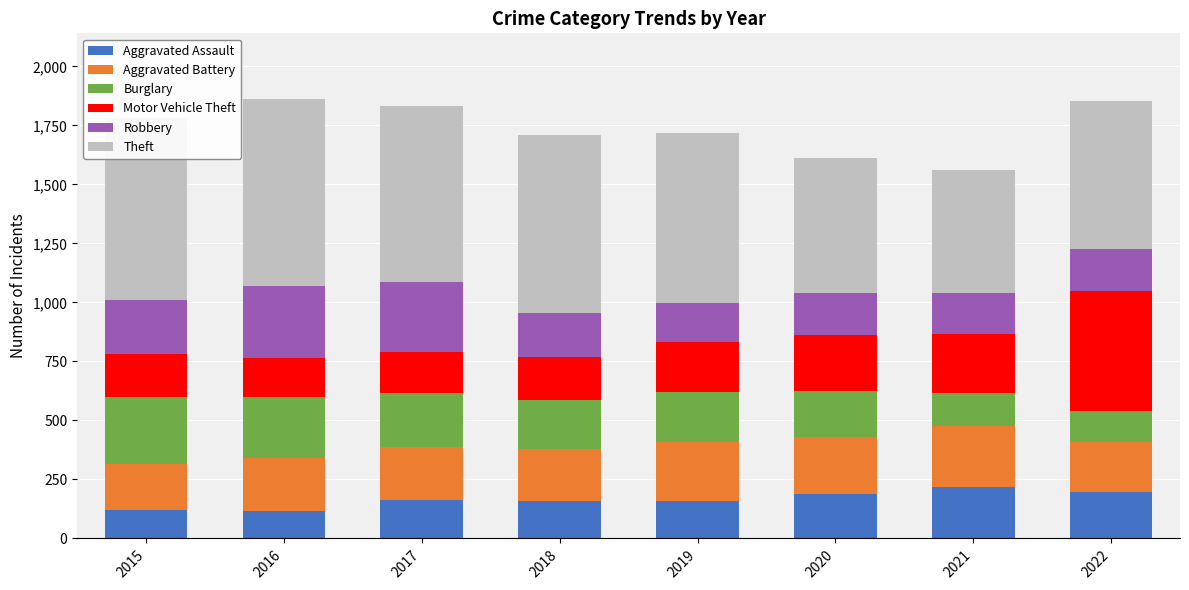

What is the highest value of the Aggravated Assault series?

218